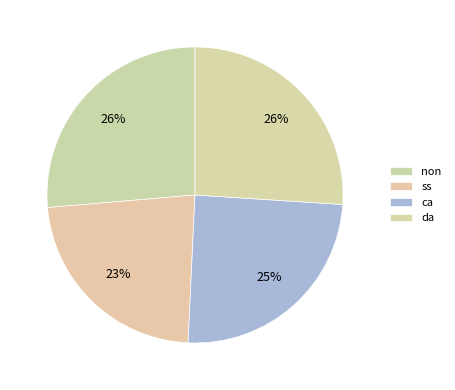

The non slice represents 13% of the pie. True or false?

False